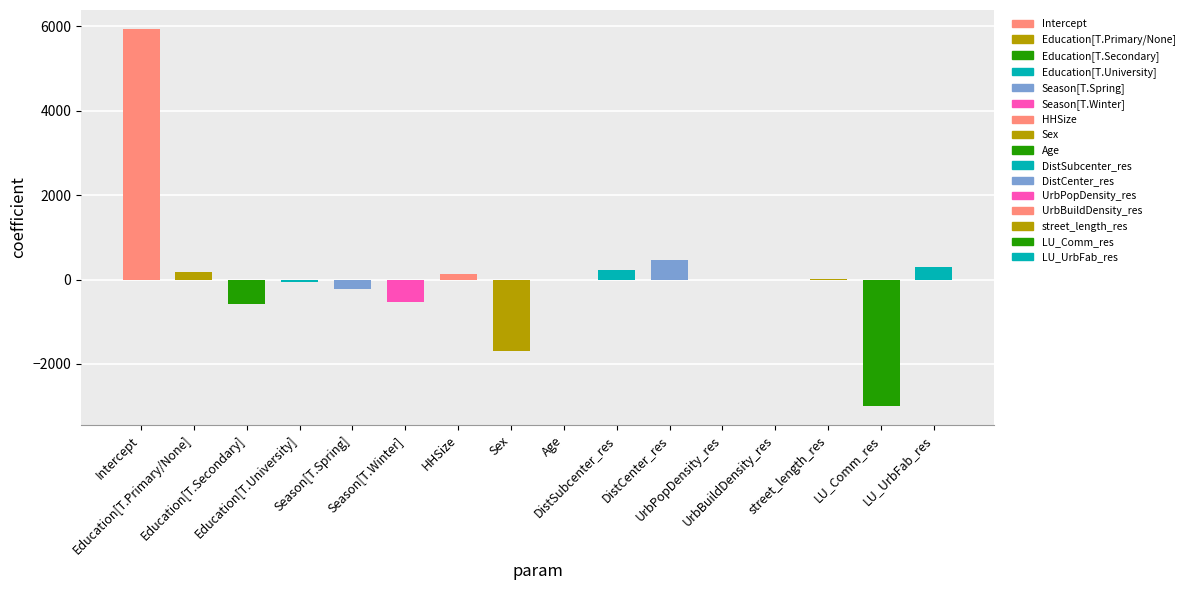

What is the maximum value shown in the chart?

5940.2